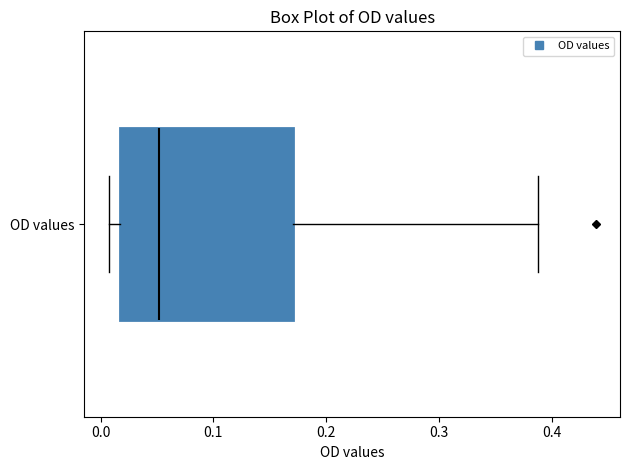

Read this box plot against the x-axis: the position of the median line, the range covered by the box, and the ends of both whiskers. The values are not printed on the chart, so give them approximately, as read against the axis.

median 0.05, box 0.02 to 0.17, whiskers 0.01 to 0.39